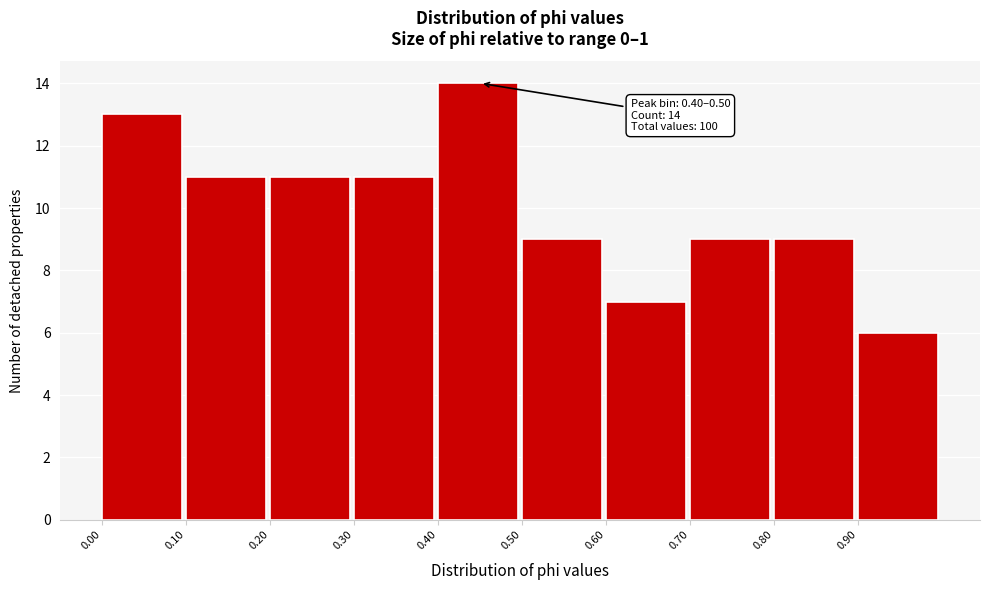

Which range on the x-axis has the tallest bar?

0.4 to 0.5